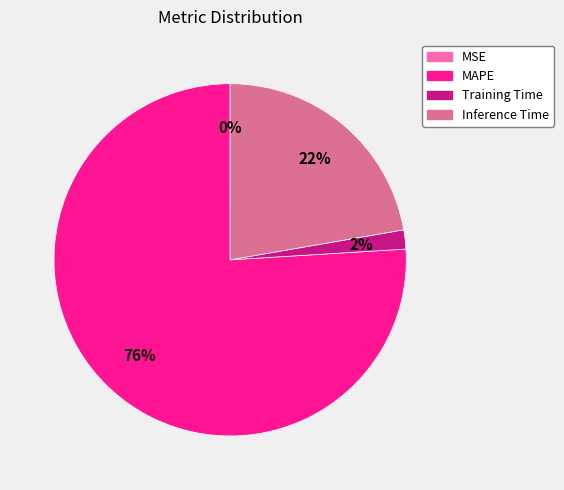

Between Training Time and MAPE, which is larger?

MAPE